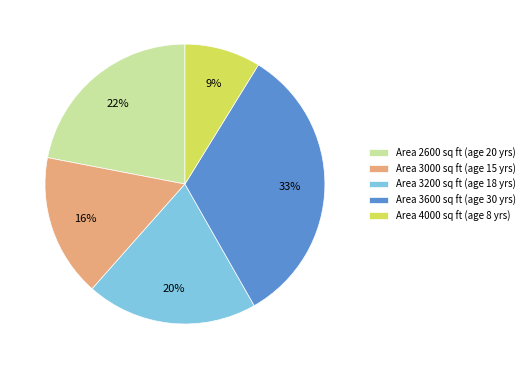

The Area 4000 sq ft (age 8 yrs) slice represents 2% of the pie. True or false?

False